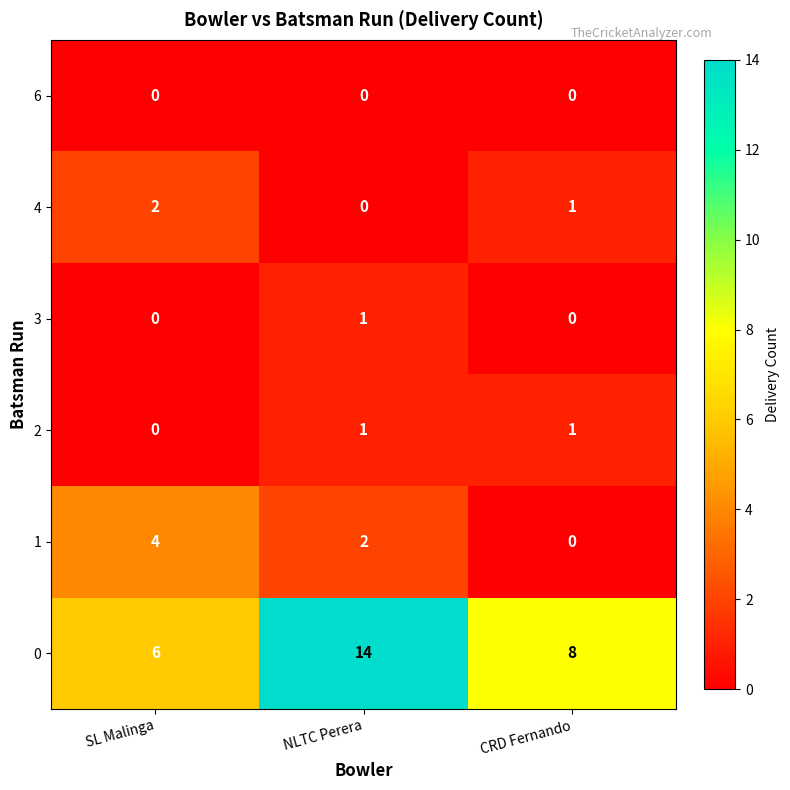

At which label is 0 closest to 10?

CRD Fernando